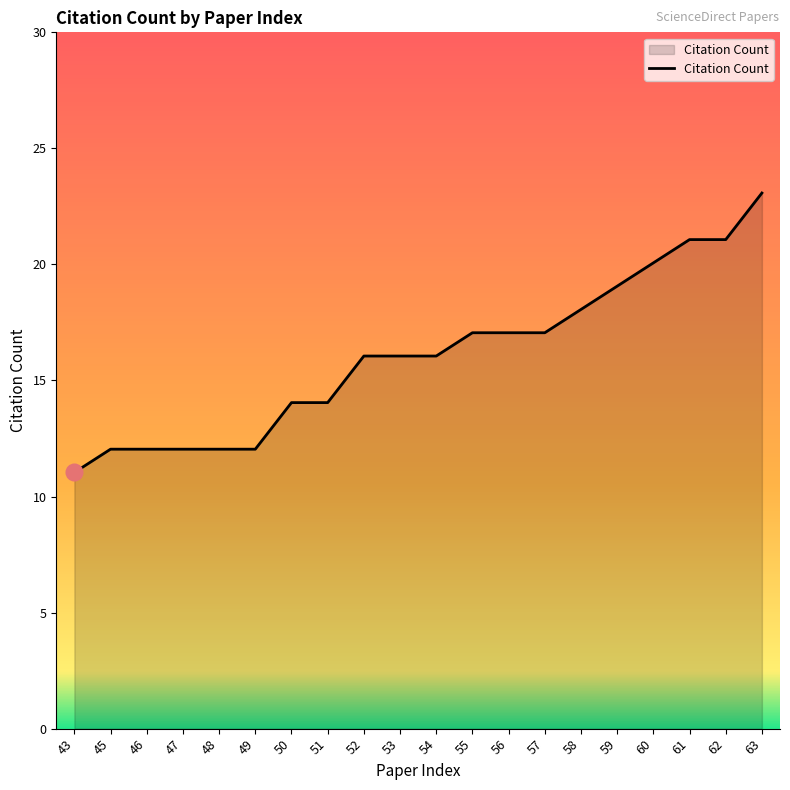

What value does the data have at 55?

17